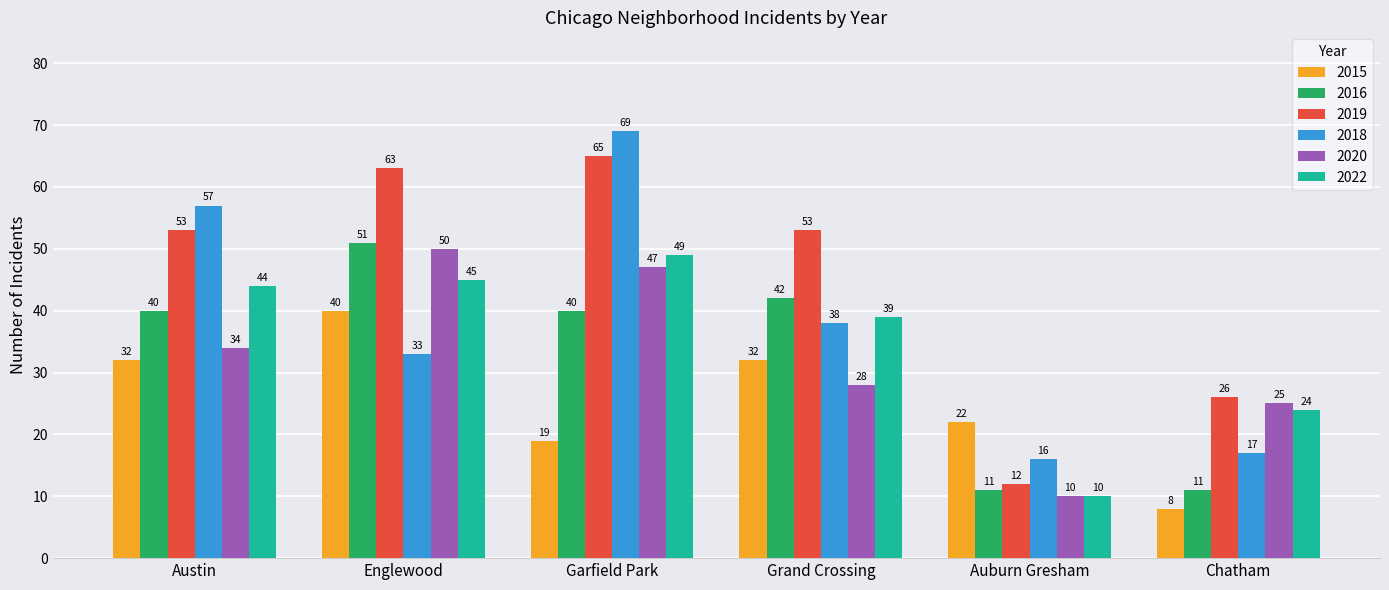

What is the sum of all 2016 values?

195